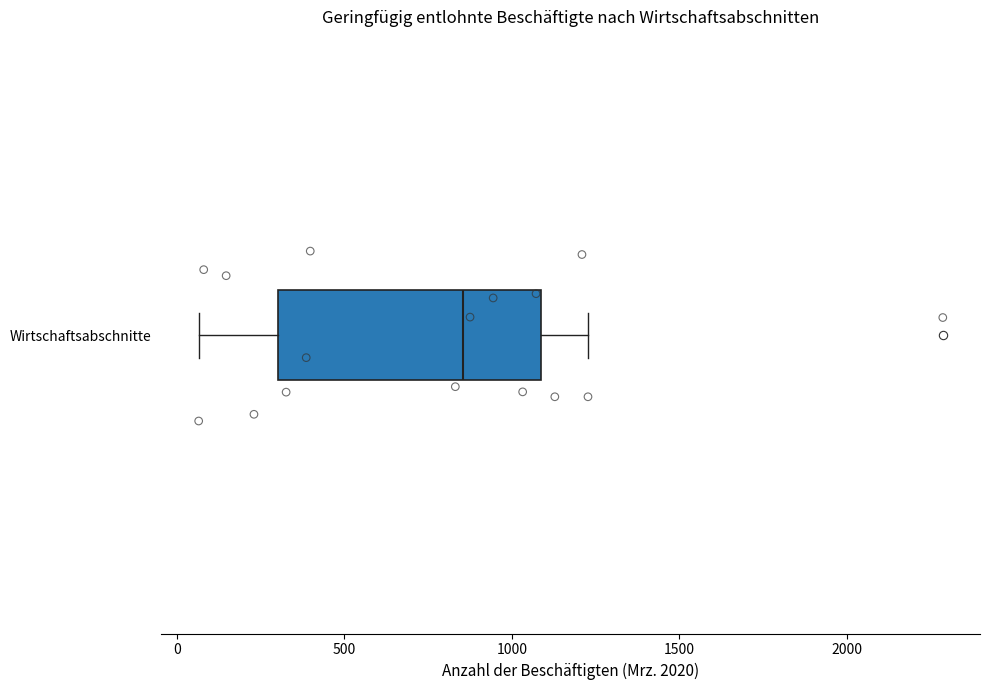

Transcribe this box plot: give where the median line is, the range the box spans, and where the two whiskers end, as read against the x-axis. The values are not printed on the chart, so give them approximately, as read against the axis.

median 850, box 300 to 1100, whiskers 50 to 1250